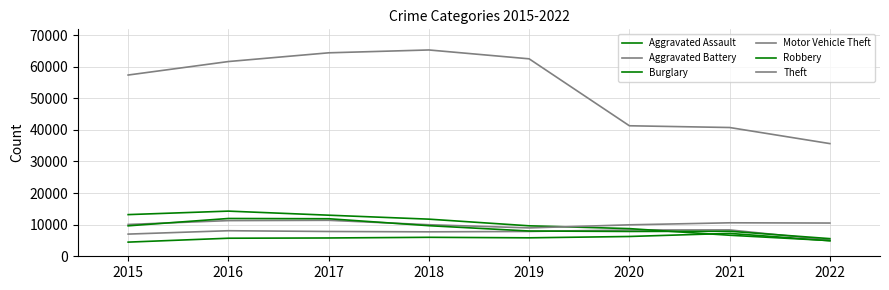

How many lines are shown in the chart?

6